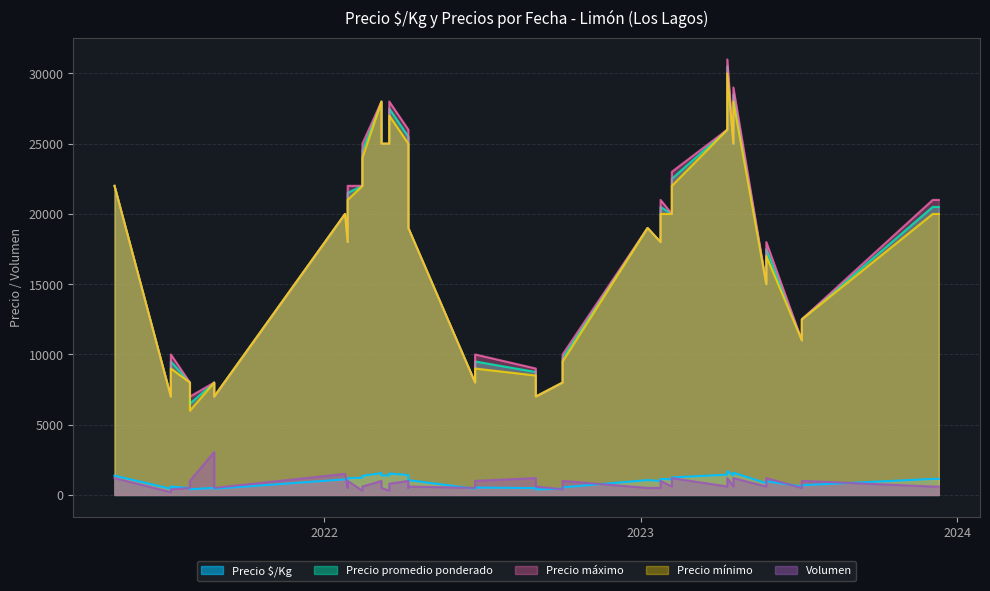

How many data points in Precio promedio ponderado are above 20000?

18